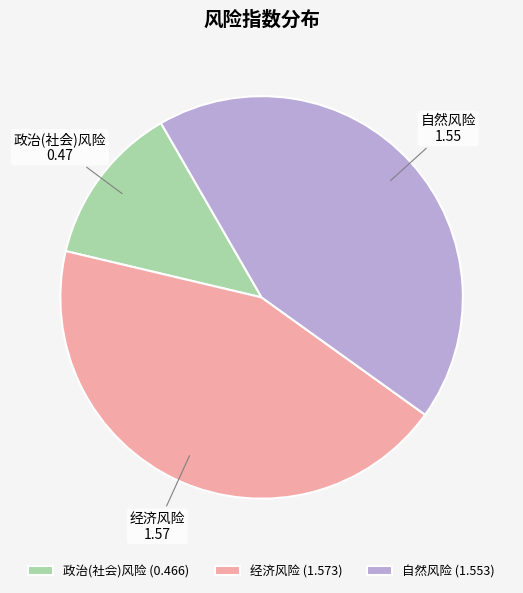

What is the ratio of the value at 自然风险 to the value at 经济风险?

1.0